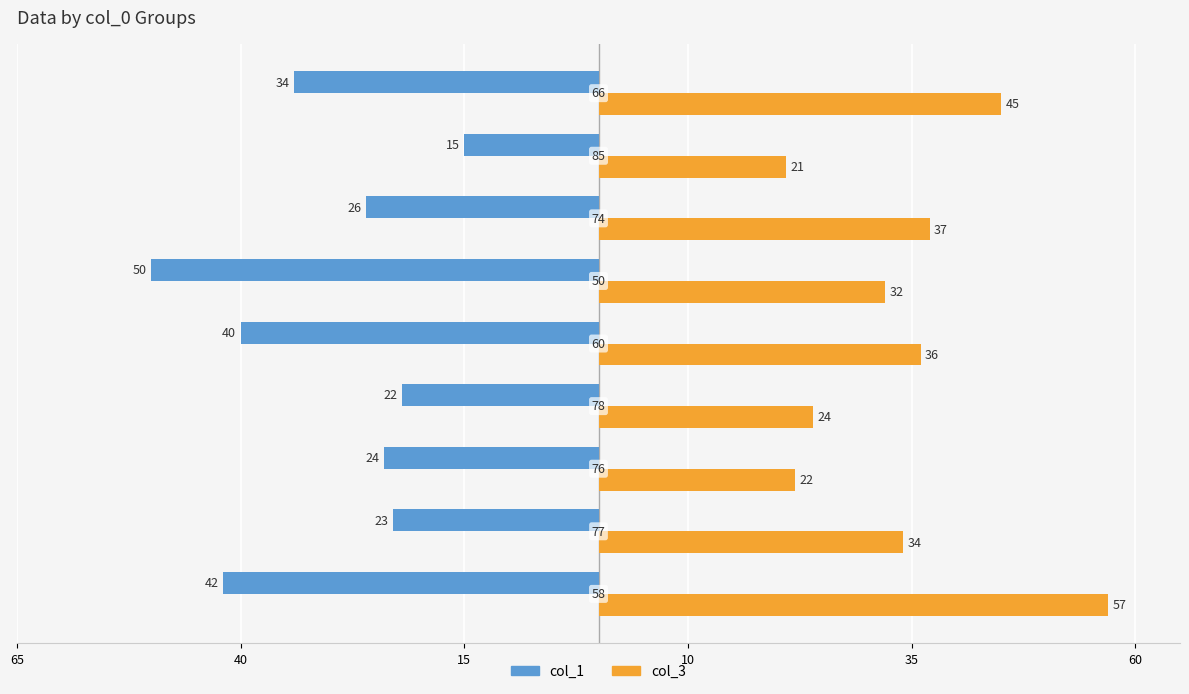

What is the minimum value for col_3?

21